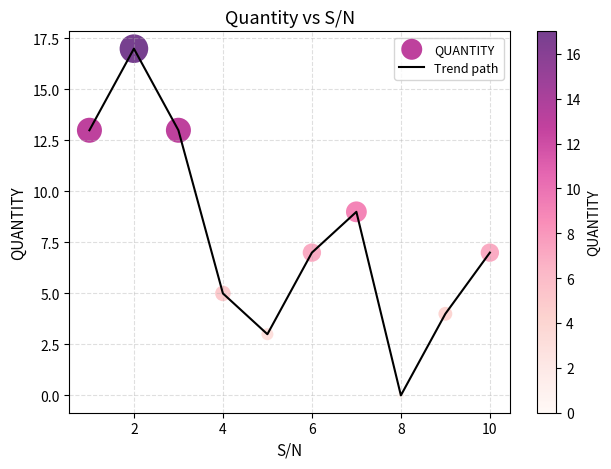

What is the difference between the maximum and minimum values?

17